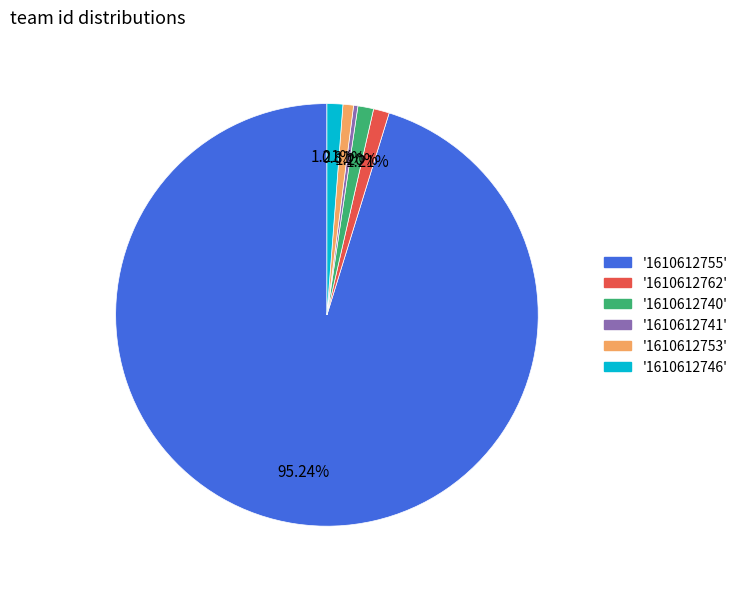

Is there a majority slice in this chart?

Yes